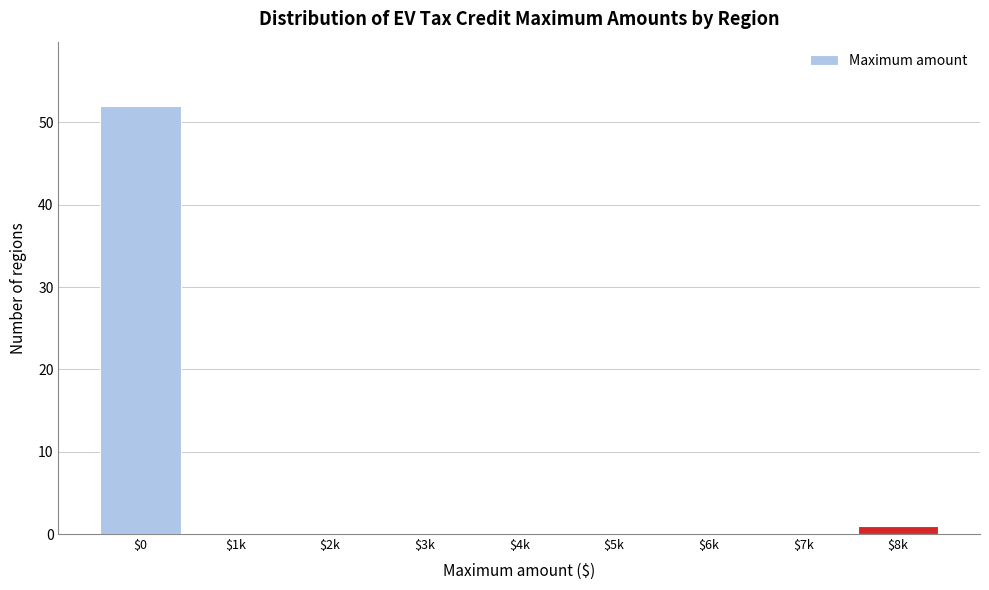

At which category does the chart reach its peak across all series?

$0